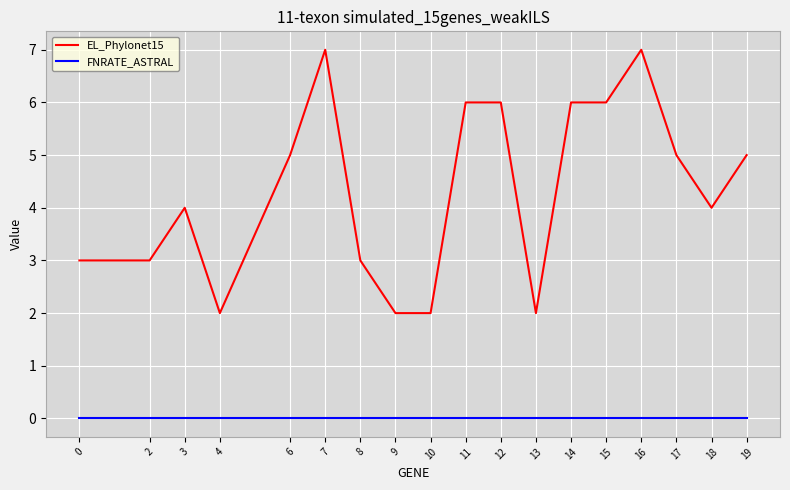

Reading left to right, what are all the values shown in this chart?

EL_Phylonet15: 3	3	4	2	5	7	3	2	2	6	6	2	6	6	7	5	4	5
FNRATE_ASTRAL: 0	0	0	0	0	0	0	0	0	0	0	0	0	0	0	0	0	0